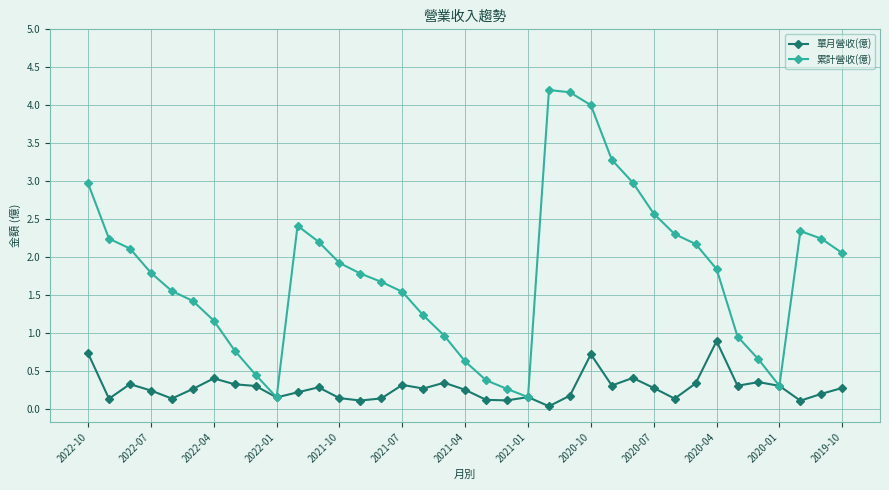

What is the highest value of the 累計營收(億) series?

4.2